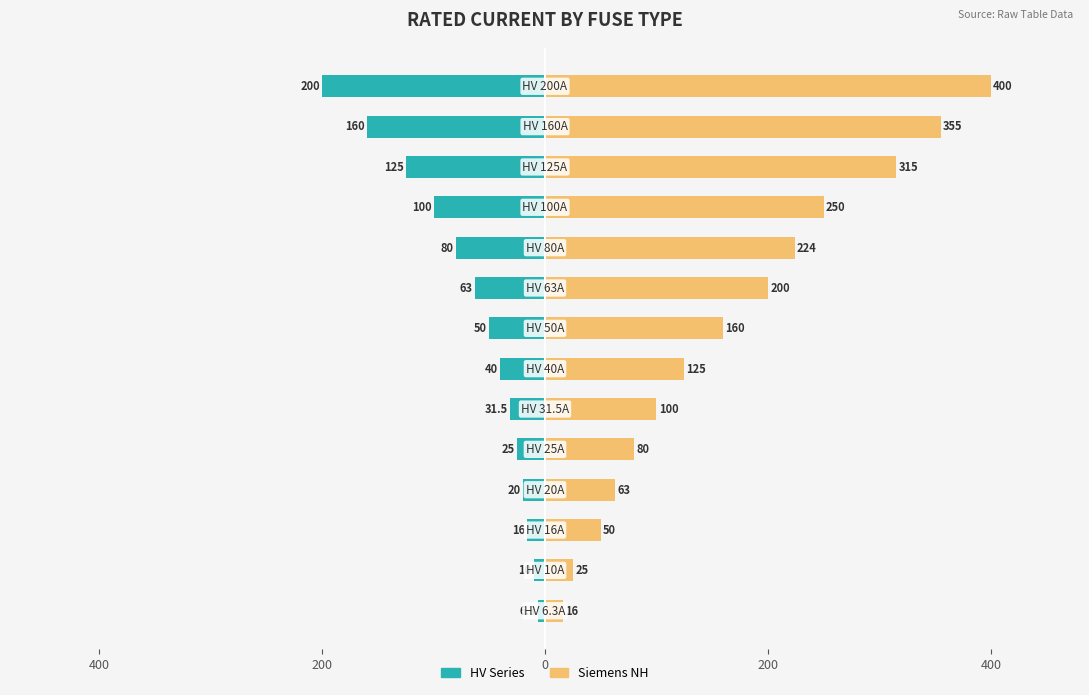

How many groups of bars are there?

14